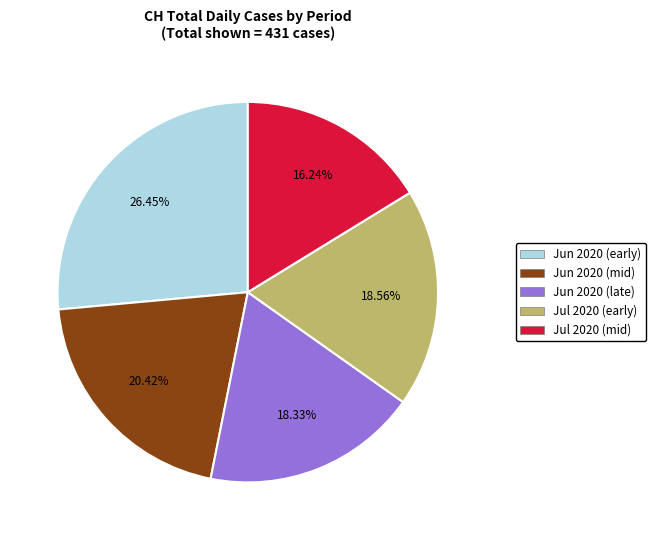

How many slices are in this pie chart?

5